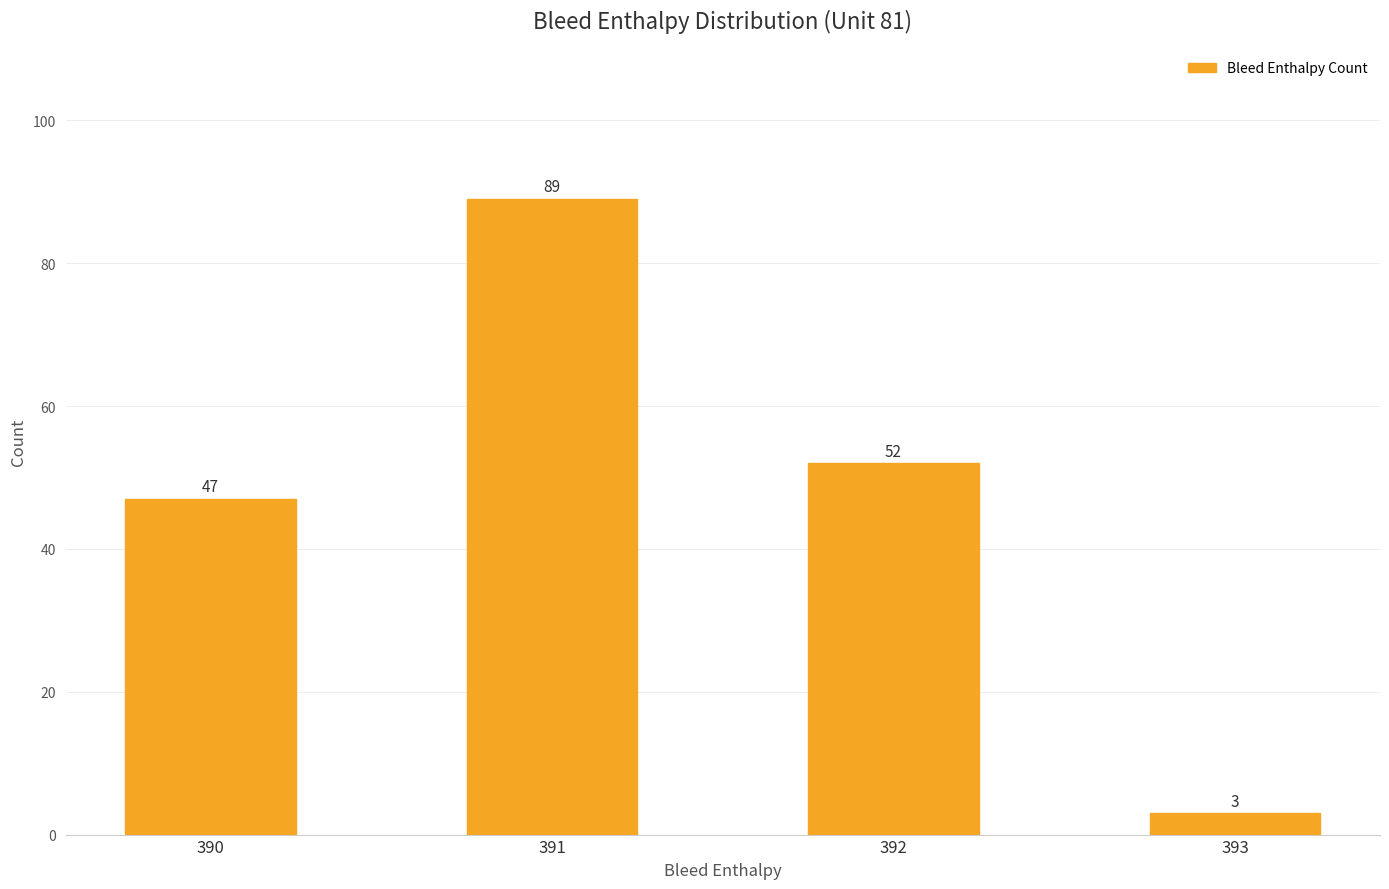

Rank the categories by value from highest to lowest.

391, 392, 390, 393